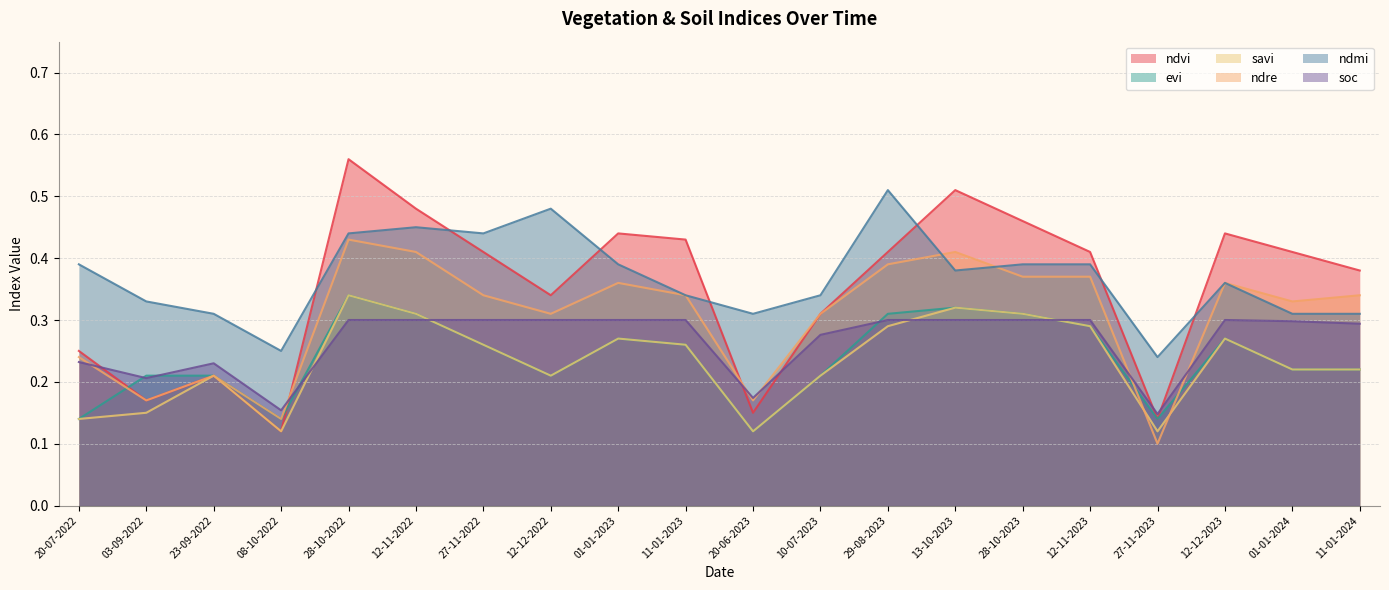

Does the chart have visible grid lines?

Yes